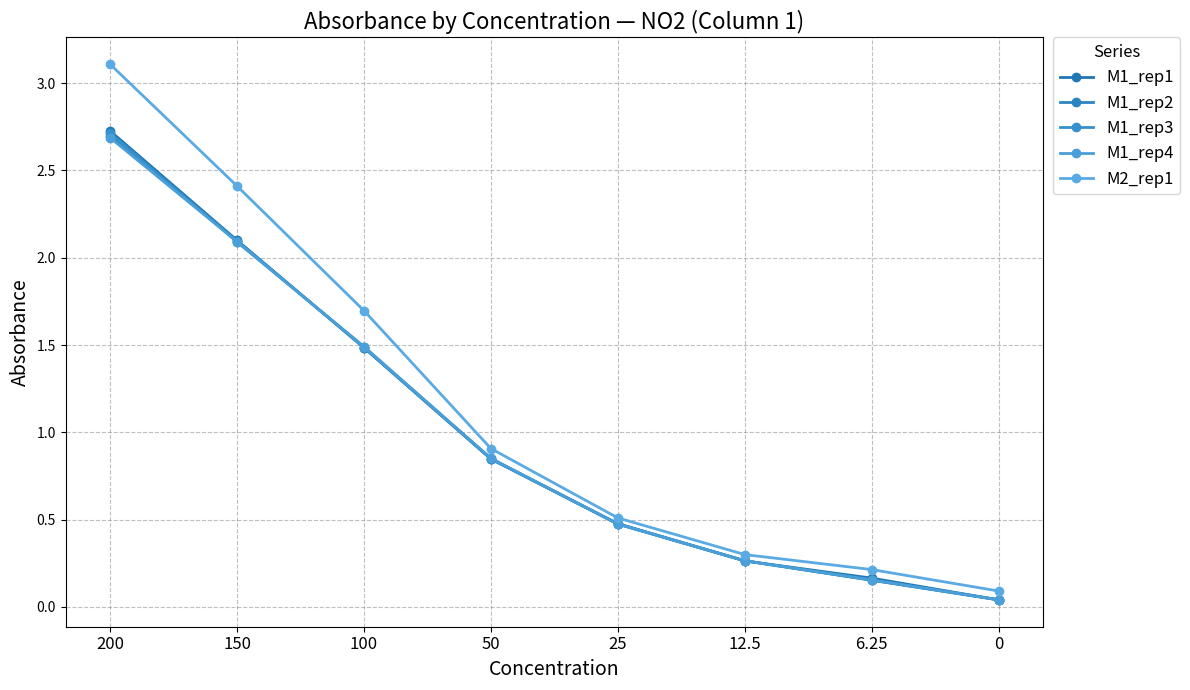

How many lines are shown in the chart?

5